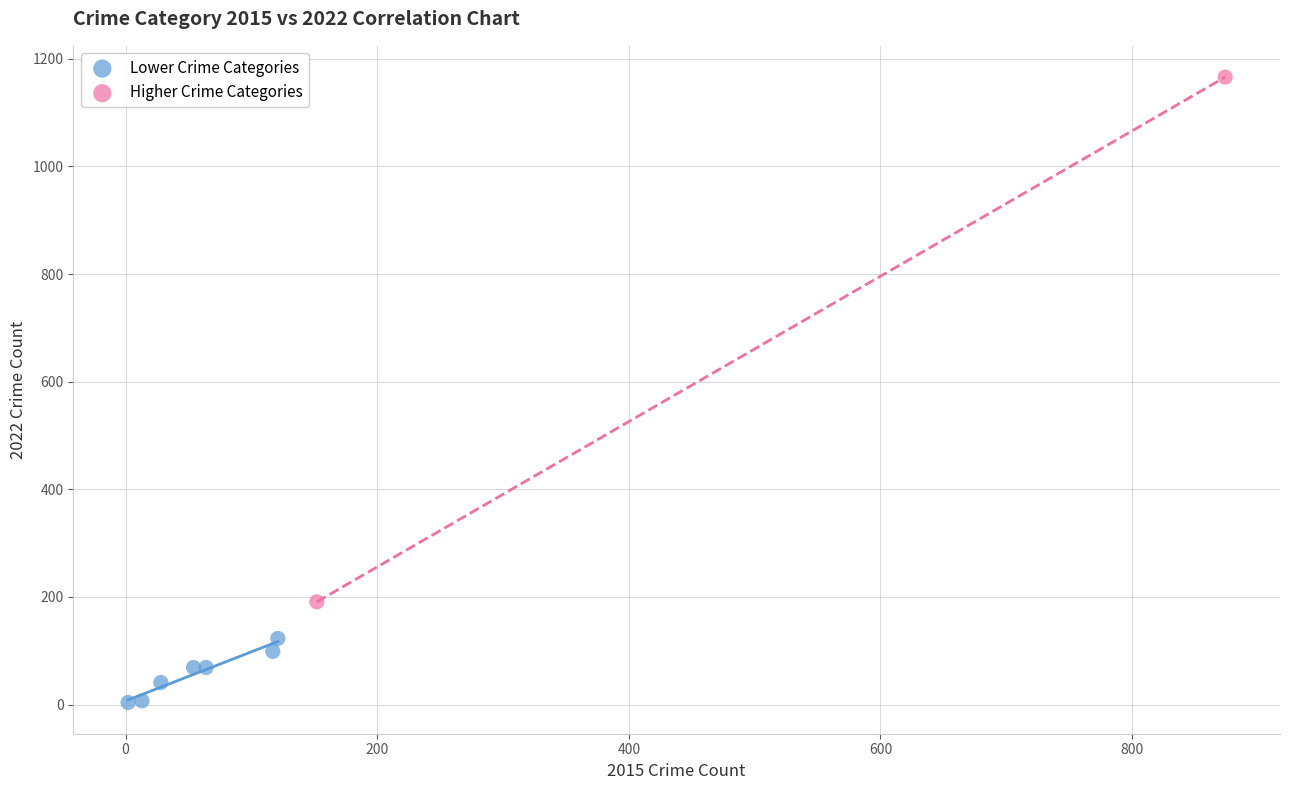

Which series has the widest spread of Y values?

Higher Crime Categories